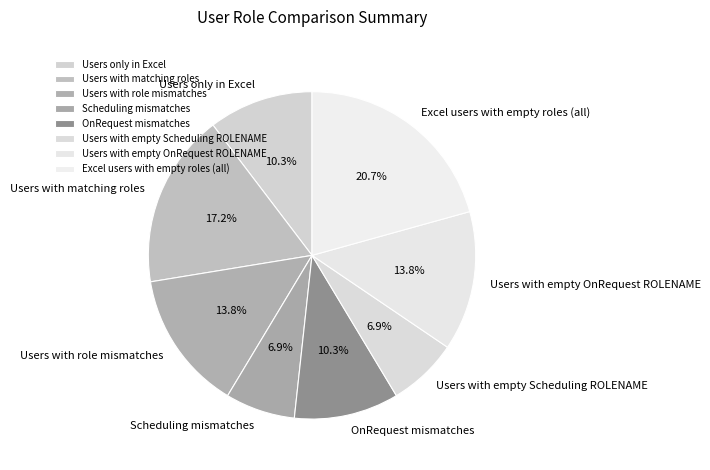

Is there any slice that represents more than half of the pie?

No